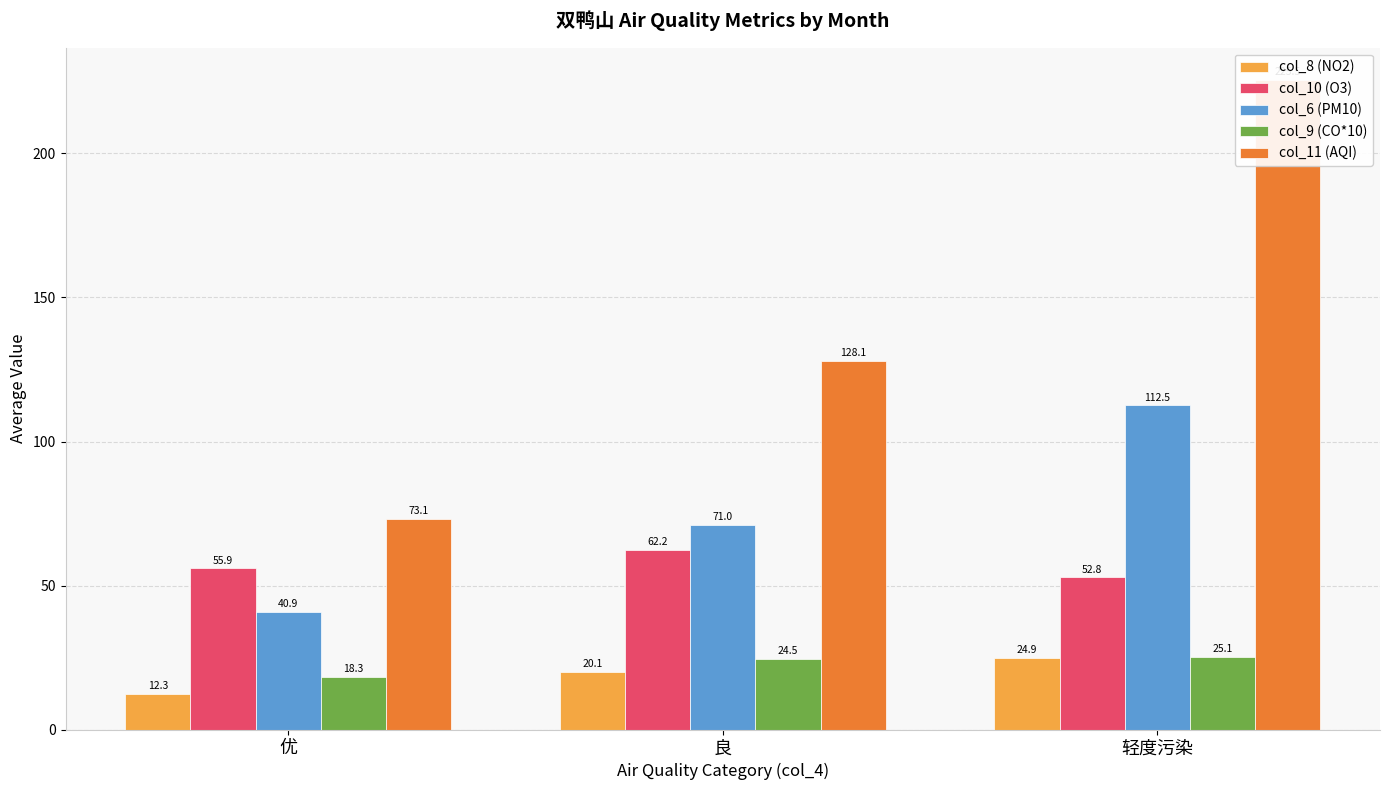

Reading left to right, what are all the values shown in this chart?

col_8 (NO2): 优=12.3	良=20.1	轻度污染=24.9
col_10 (O3): 优=55.9	良=62.2	轻度污染=52.8
col_6 (PM10): 优=40.9	良=71.0	轻度污染=112.5
col_9 (CO*10): 优=18.3	良=24.5	轻度污染=25.1
col_11 (AQI): 优=73.1	良=128.1	轻度污染=225.5